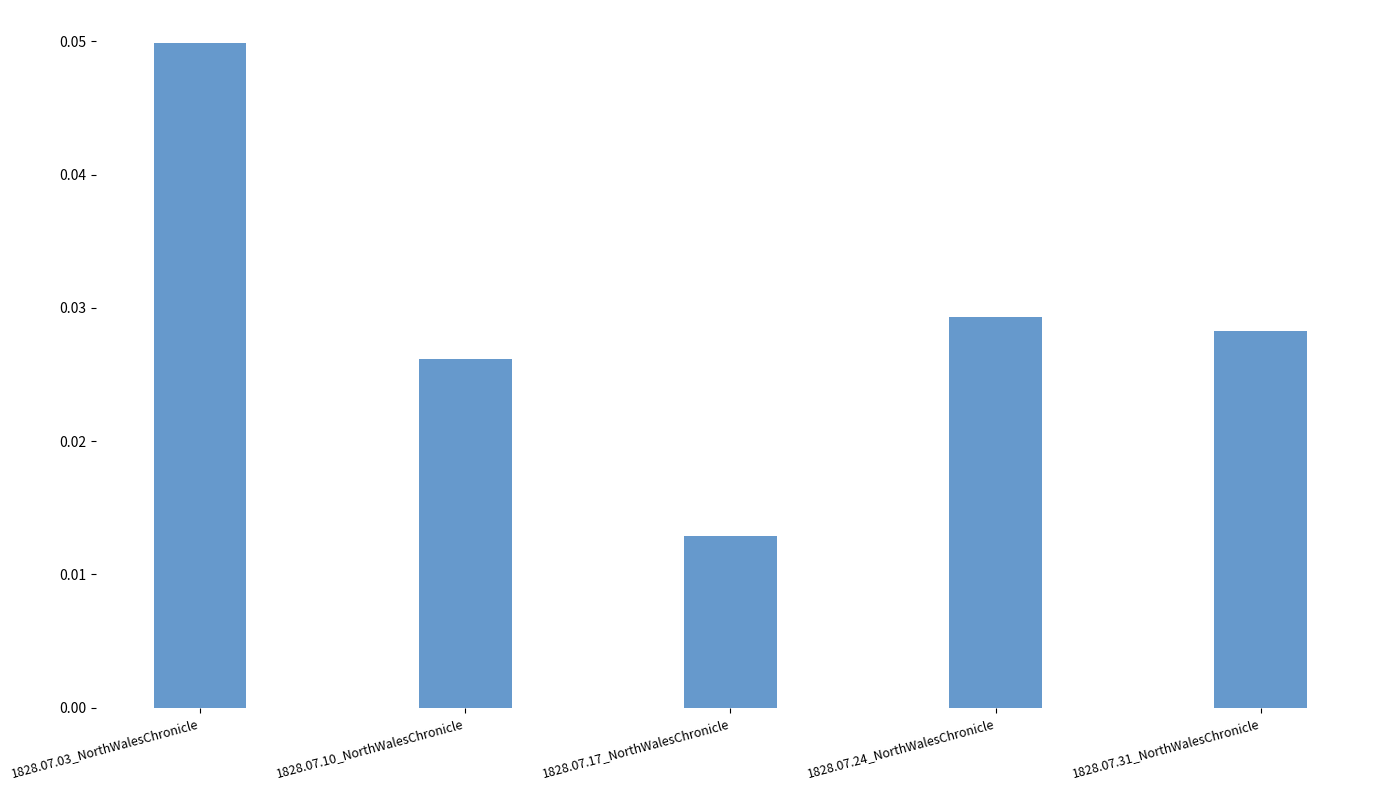

How many series are shown in this chart?

1